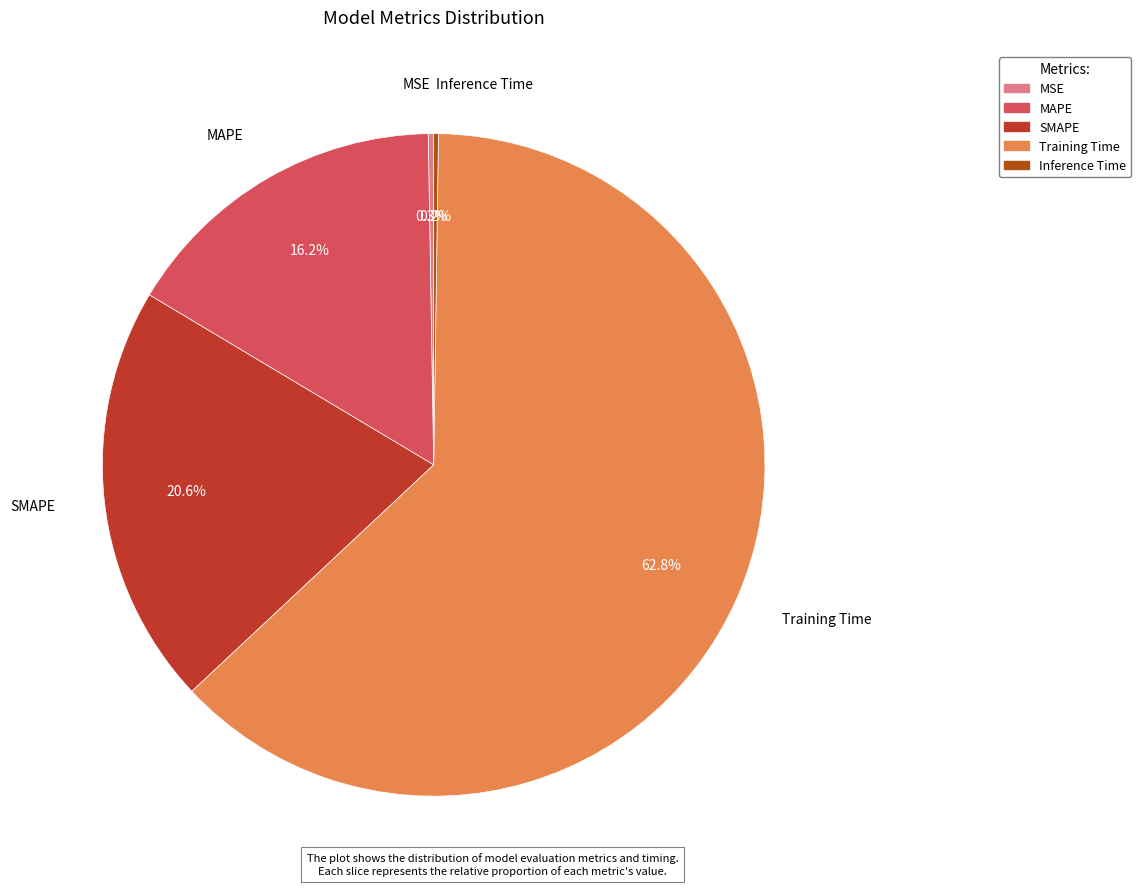

Is the sum of SMAPE and MAPE greater than half?

No